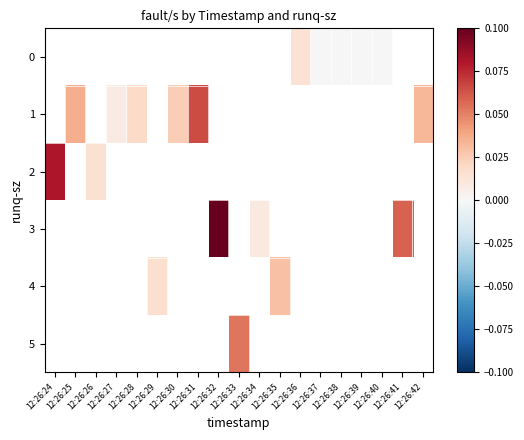

At which label does row_5 first exceed 0?

12:26:33